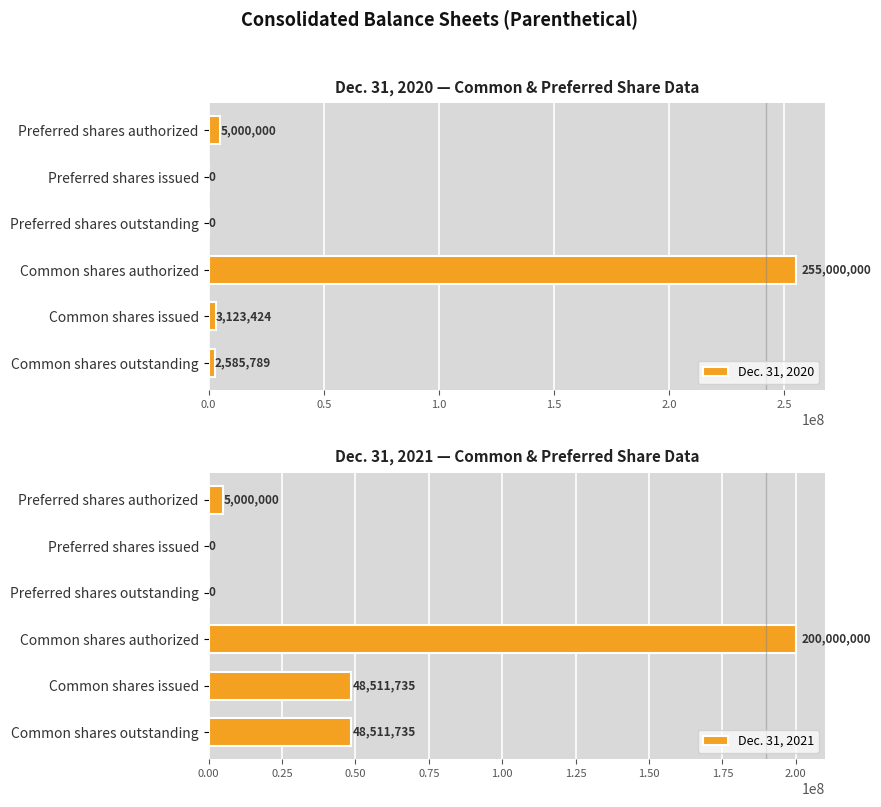

Is it true that Dec. 31, 2020 equals 0 at Preferred shares outstanding?

True